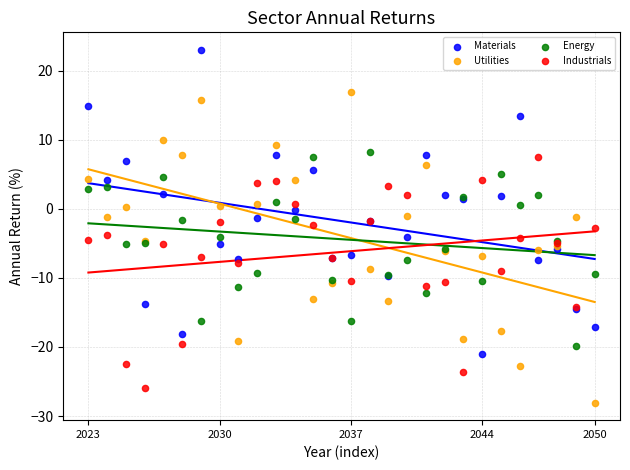

Which series contains the highest Y value?

Materials